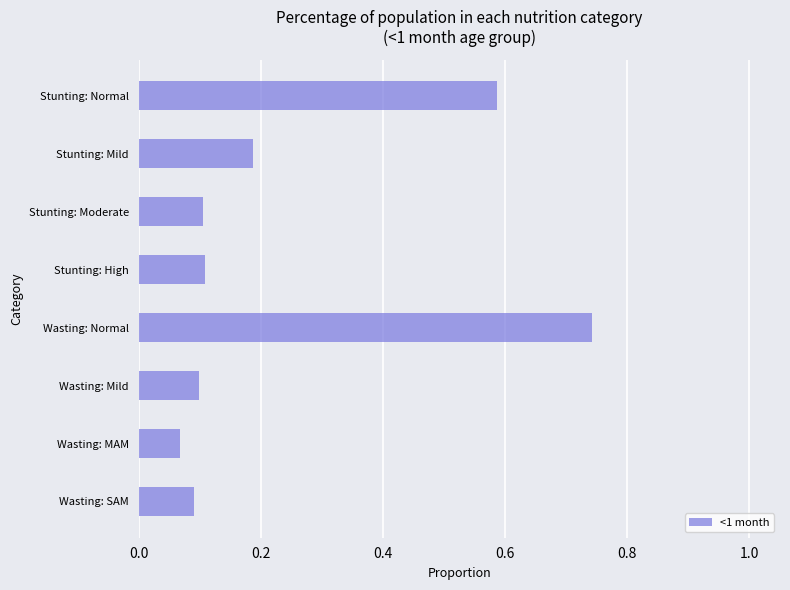

What is the sum of all values?

2.0